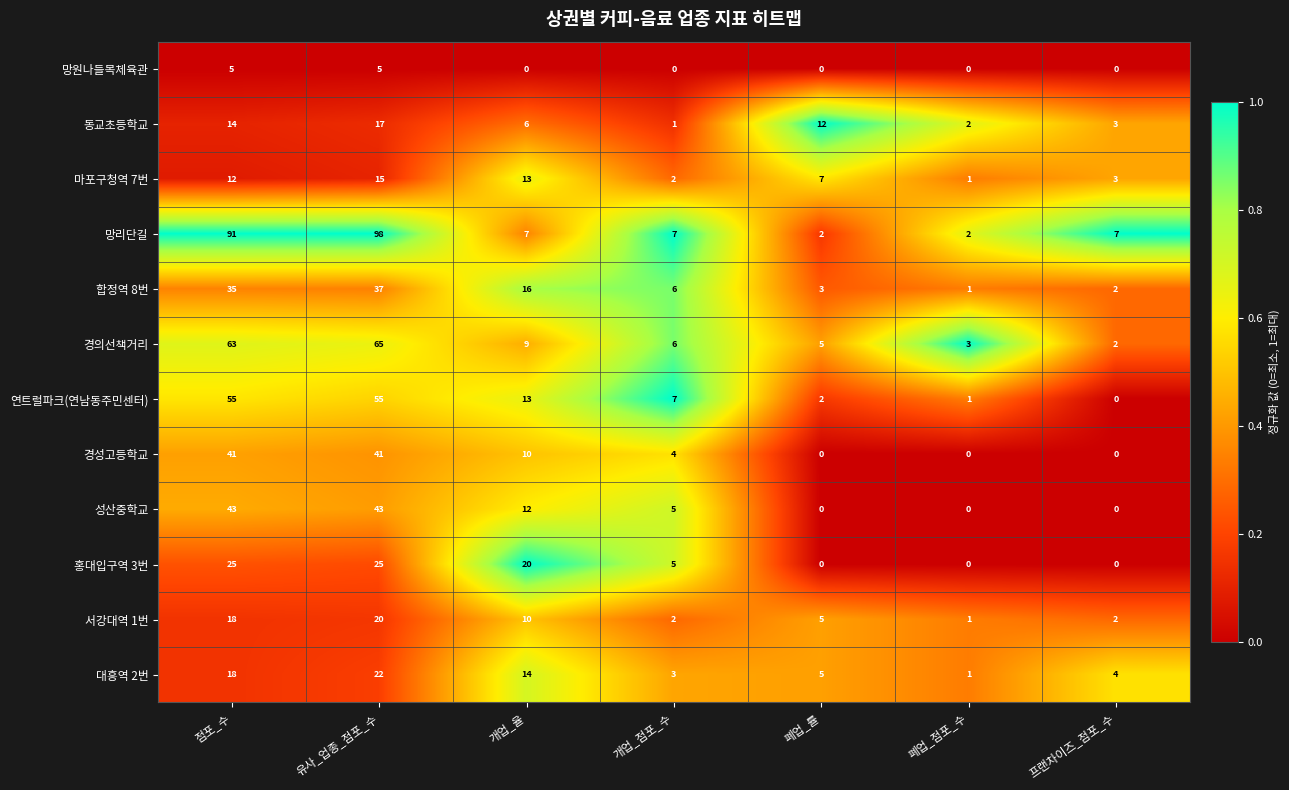

List the series in order of their peak value, lowest first.

망원나들목체육관, 마포구청역 7번, 동교초등학교, 서강대역 1번, 대흥역 2번, 홍대입구역 3번, 합정역 8번, 경성고등학교, 성산중학교, 연트럴파크(연남동주민센터), 경의선책거리, 망리단길